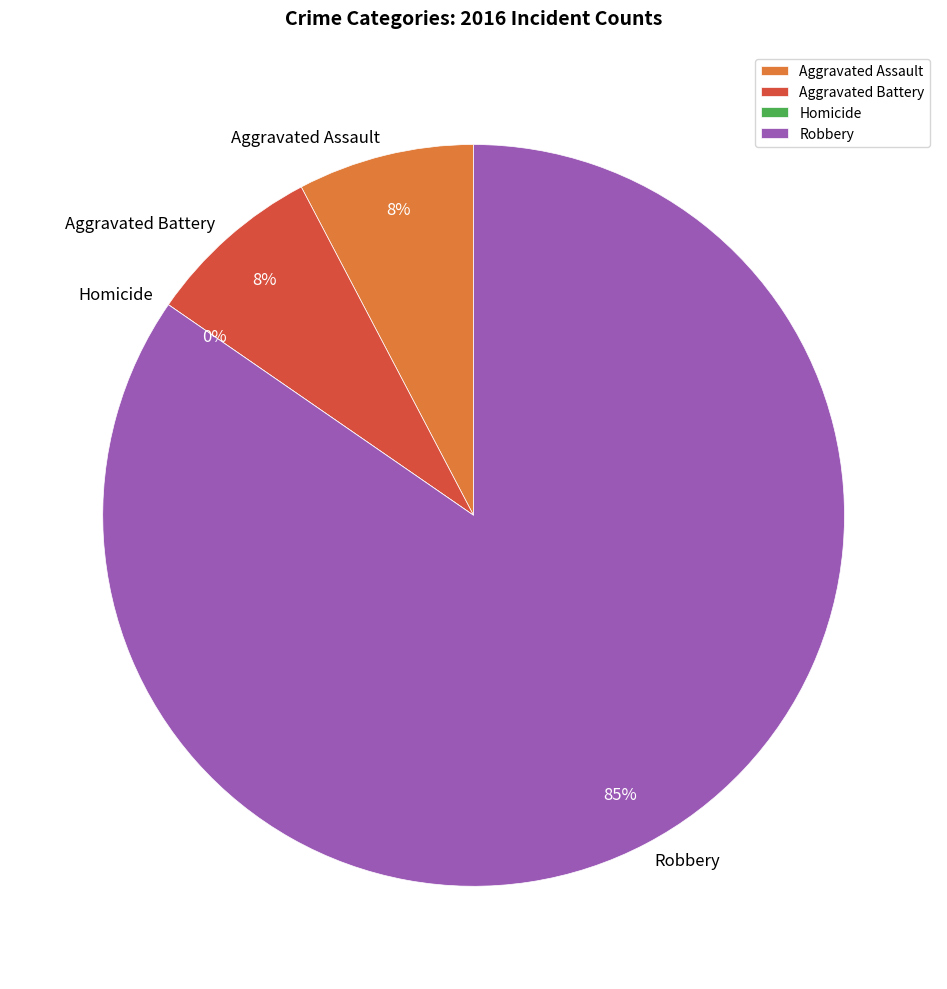

Is there a majority slice in this chart?

Yes